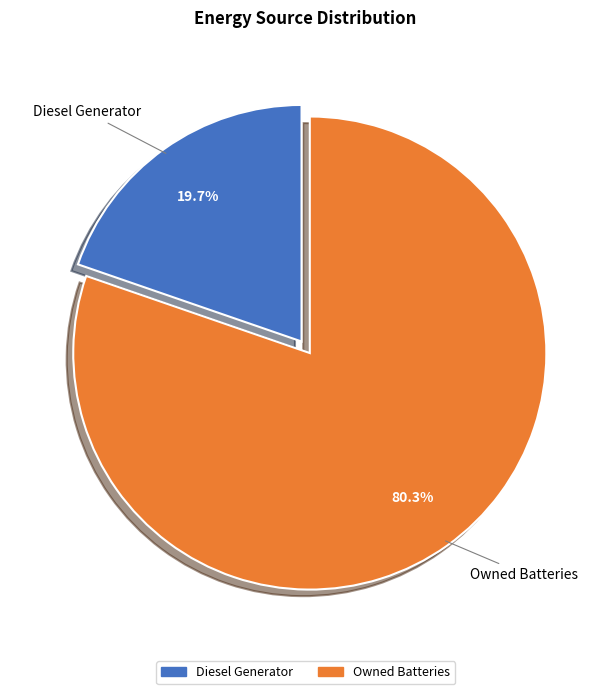

Which category has the smallest portion of the pie?

Diesel Generator